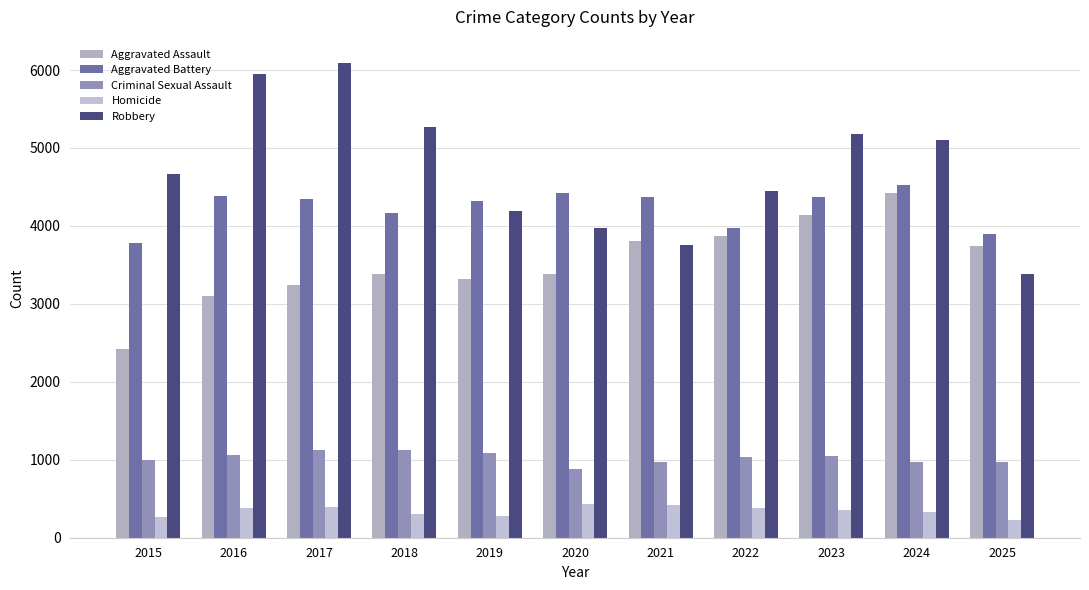

At 2024, list the series in order from smallest to largest.

Homicide, Criminal Sexual Assault, Aggravated Assault, Aggravated Battery, Robbery